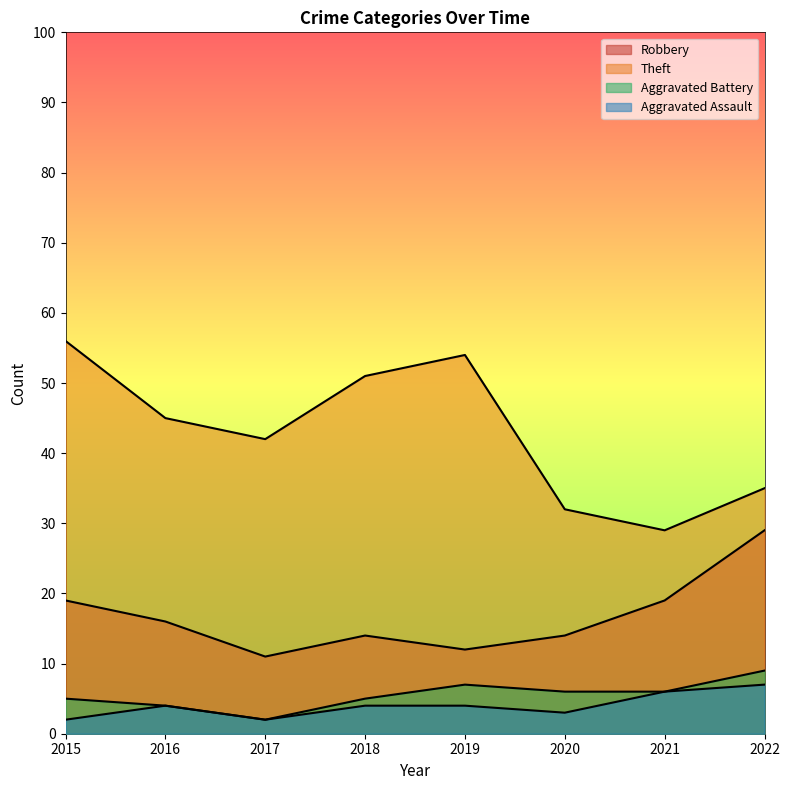

What is the sum of all Theft values?

344